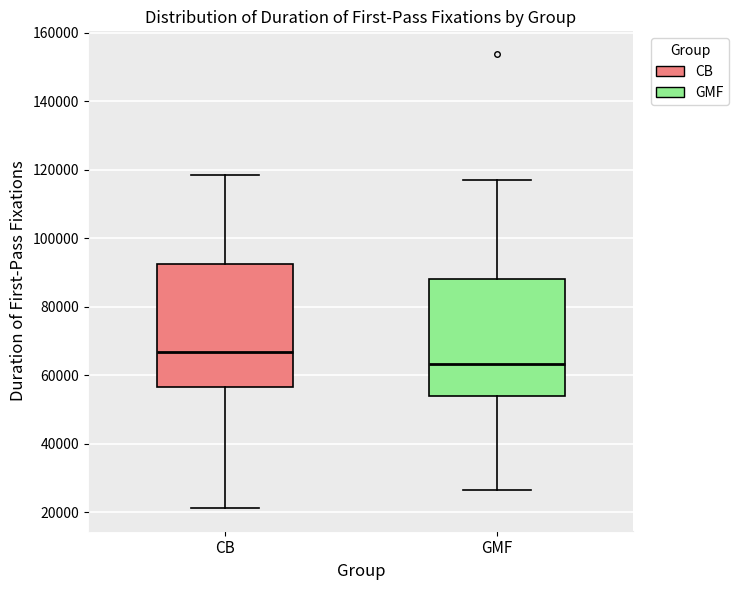

Where is the lower edge of the box for CB on the y-axis? The values are not printed on the chart, so give them approximately, as read against the axis.

56000